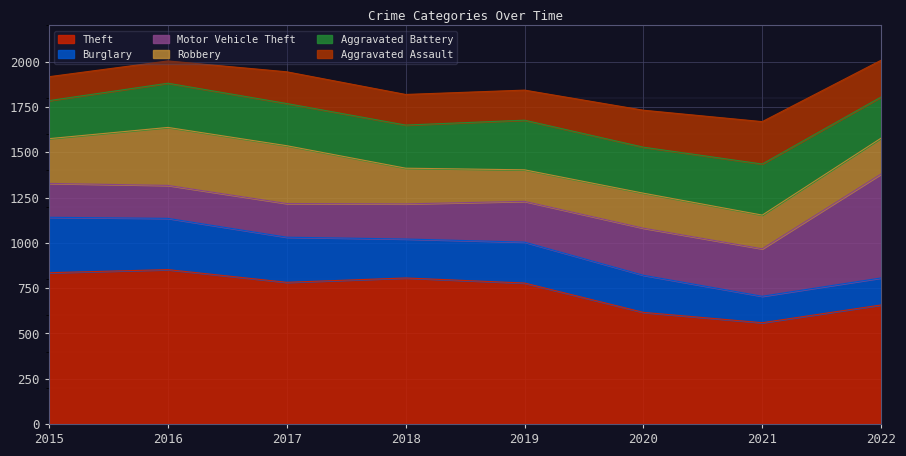

What is the approximate value of Burglary at 2019, to the nearest 50?

250